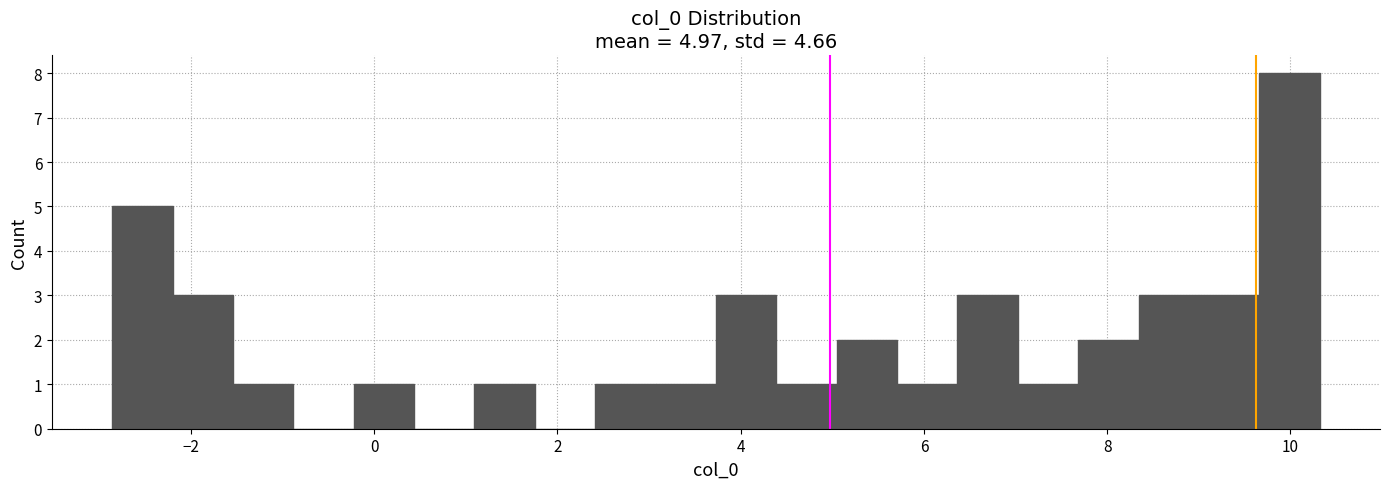

Around what value on the x-axis is the tallest bar? Give the approximate position of its centre, as read against the axis.

10.0